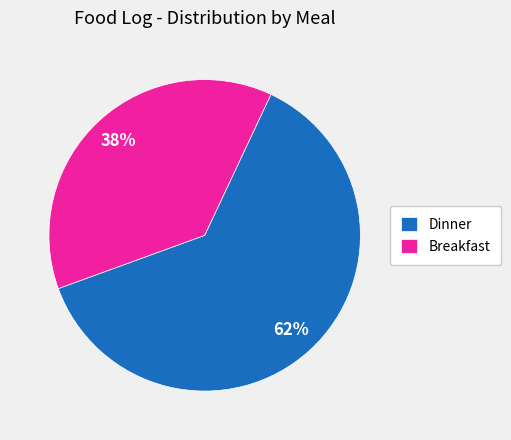

To the nearest percent, what is the average slice percentage?

50%